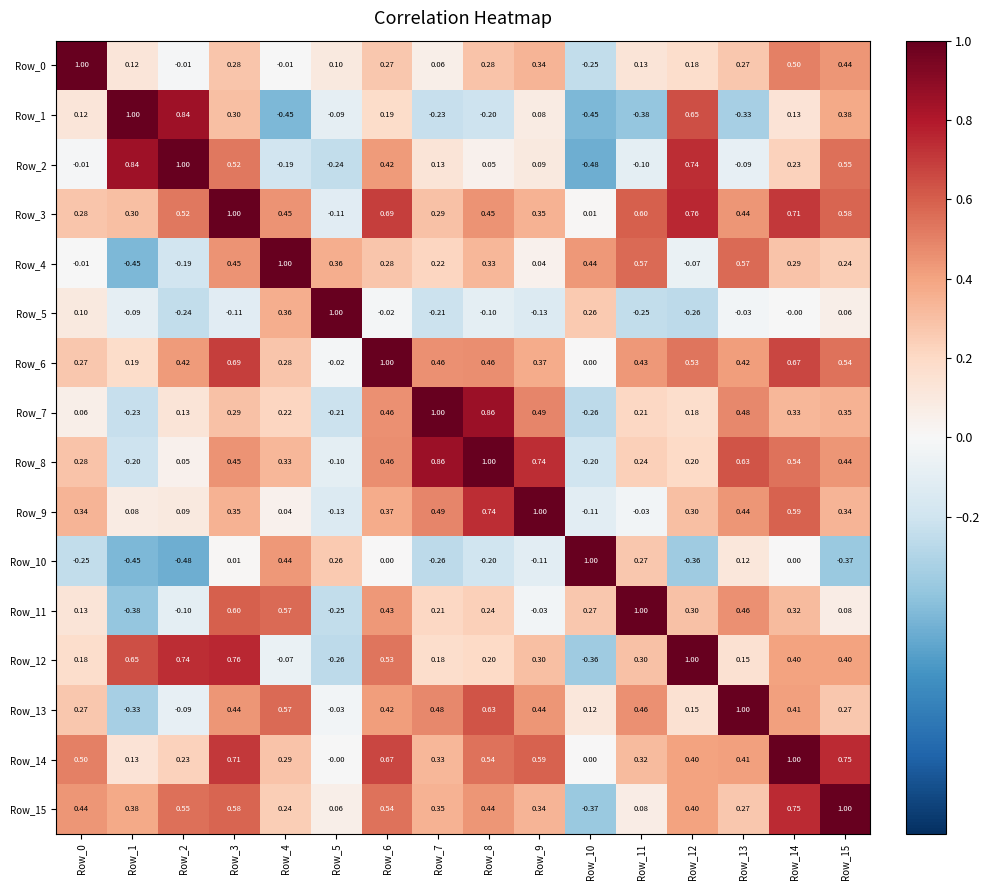

Is the value of Row_10 at Row_10 greater than the value of Row_6 at Row_9?

Yes